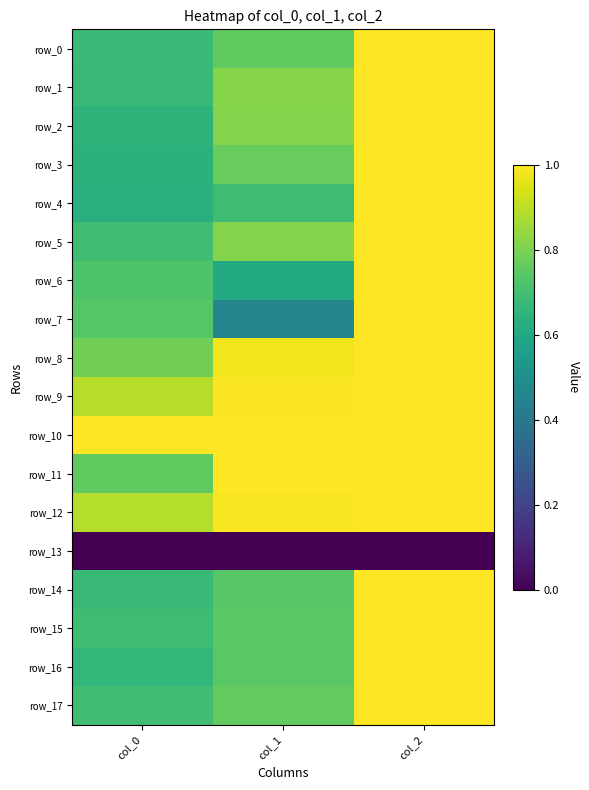

Which has a higher value, col_2 or col_1?

col_2